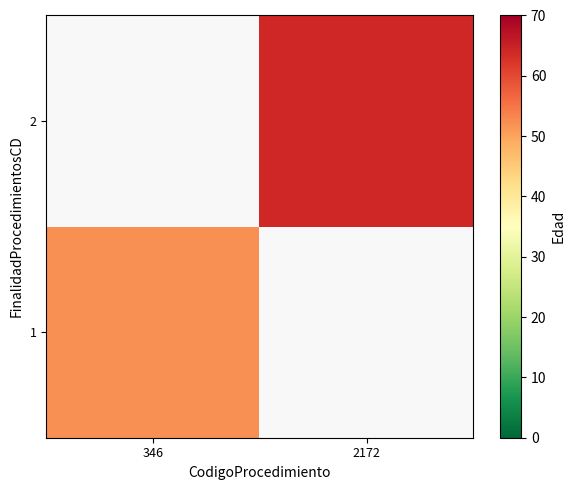

List the series in order of their overall mean, highest first.

1, 2